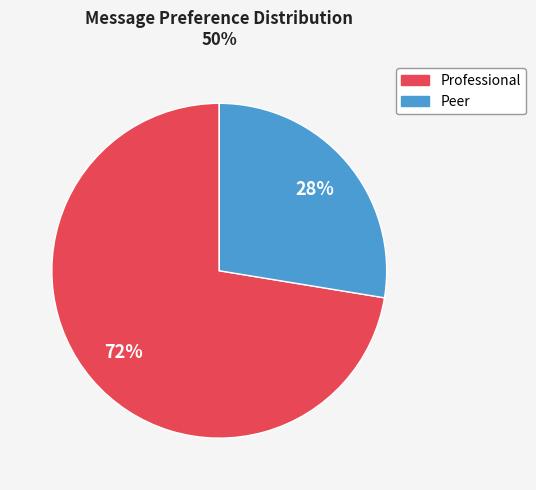

To the nearest percent, what is the average slice percentage?

50%